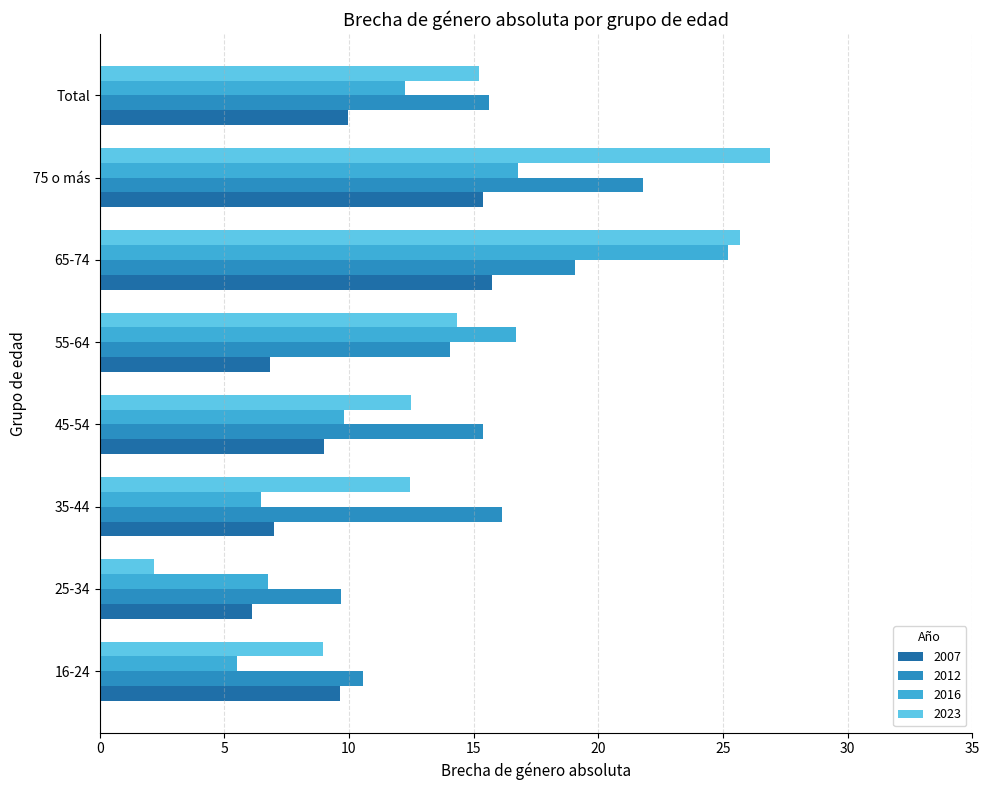

The value of 2016 at 55-64 is 4.5. True or false?

False